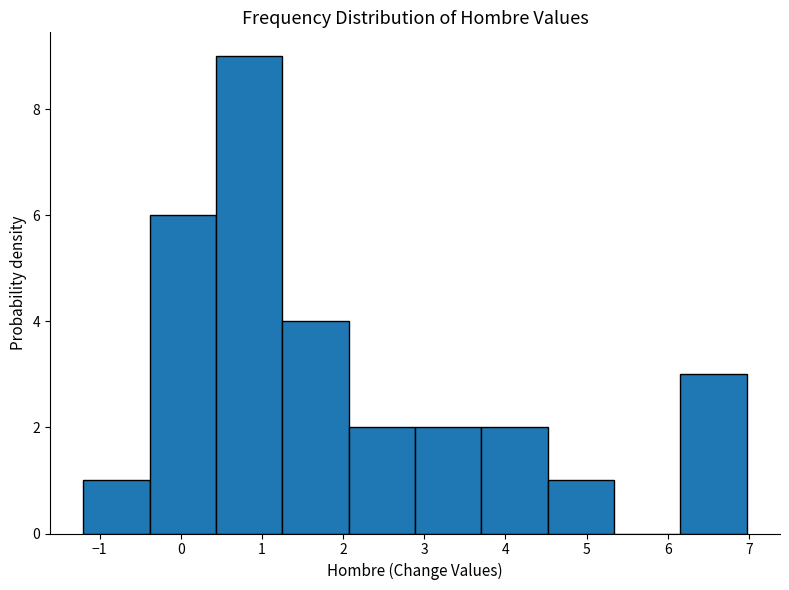

Which range on the x-axis has the tallest bar?

0.4 to 1.3